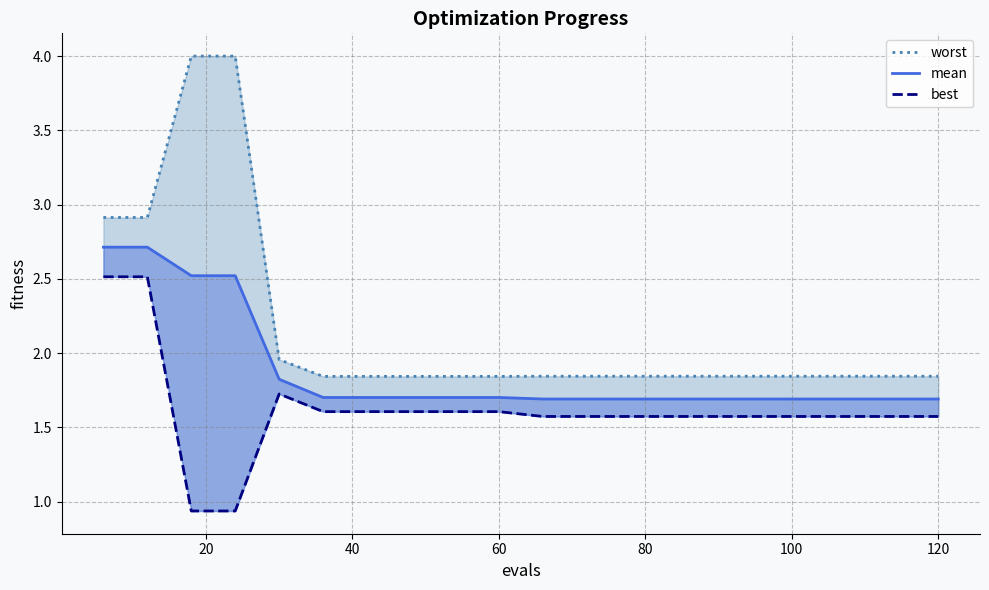

What is the value of the mean point at the 10th from the left?

1.7